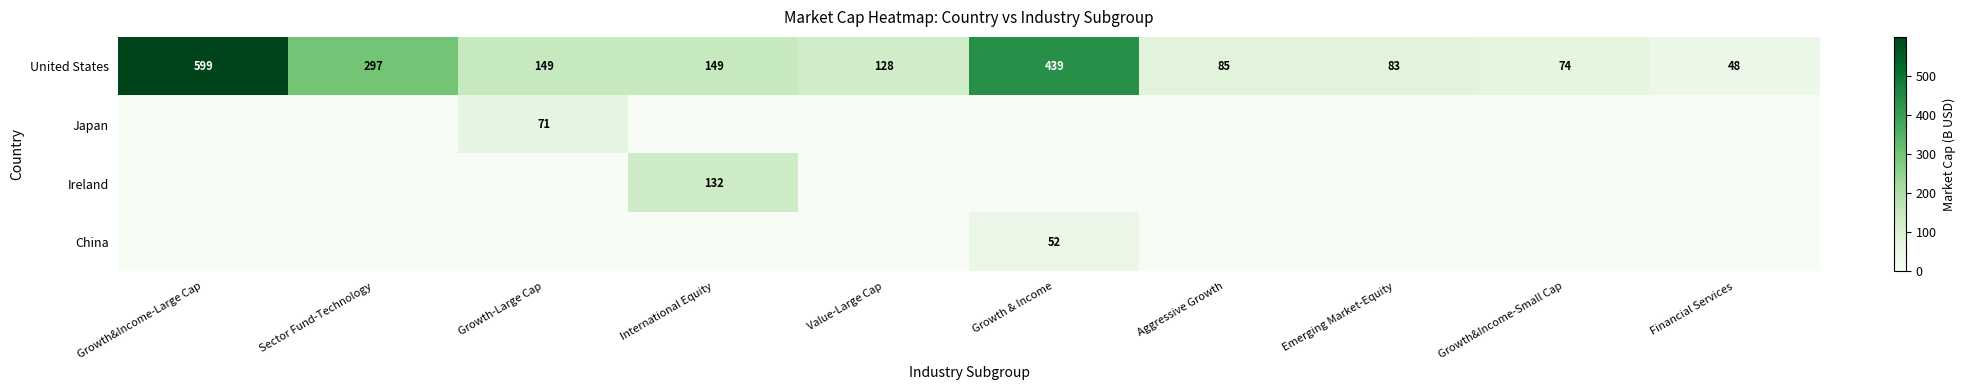

True or false: United States has a value of 149 at Growth-Large Cap.

True